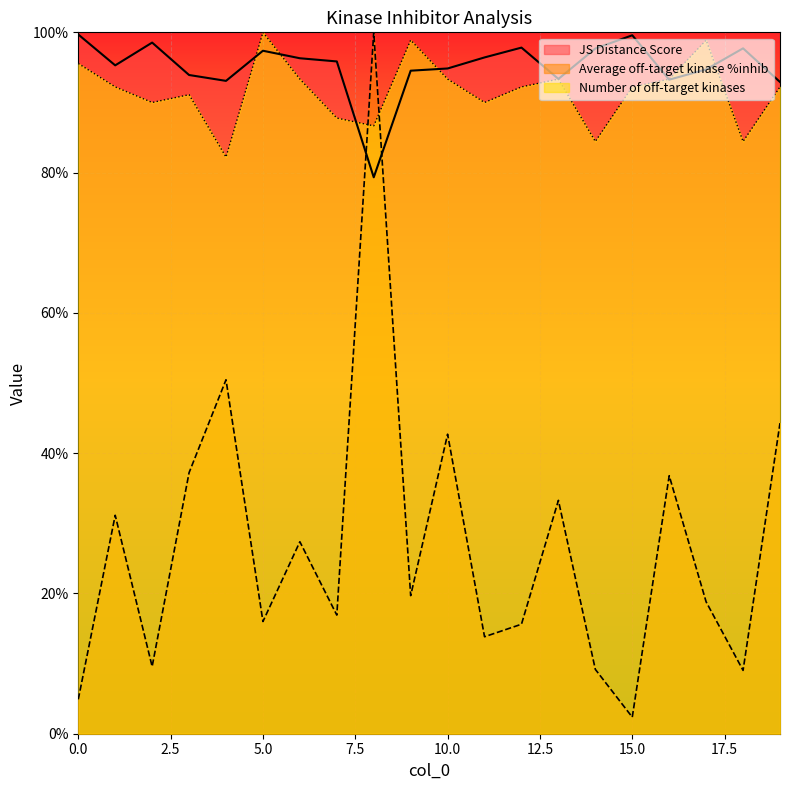

What is the approximate value of JS Distance Score at 19?

92.9